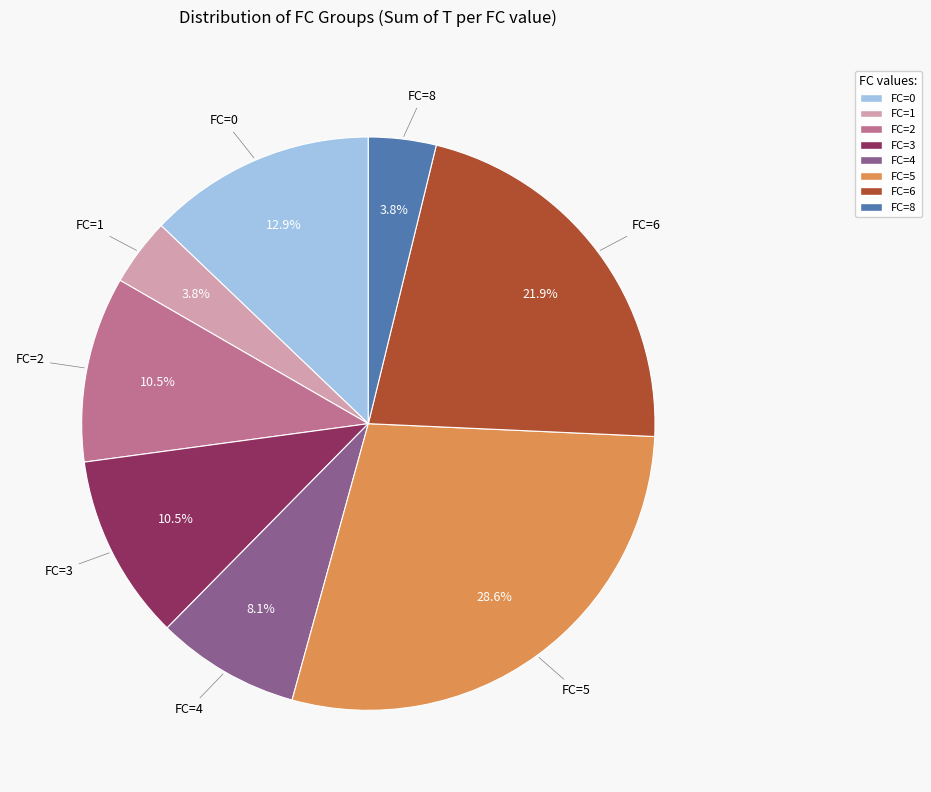

What percentage is the FC=0 slice, to the nearest percent?

13%